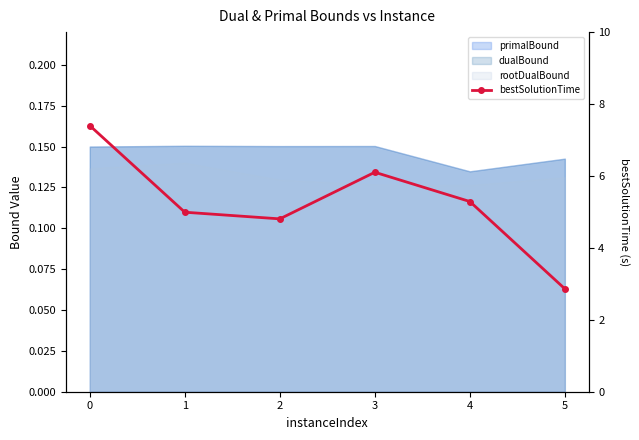

What is the value of the 5th point from the left?

5.3